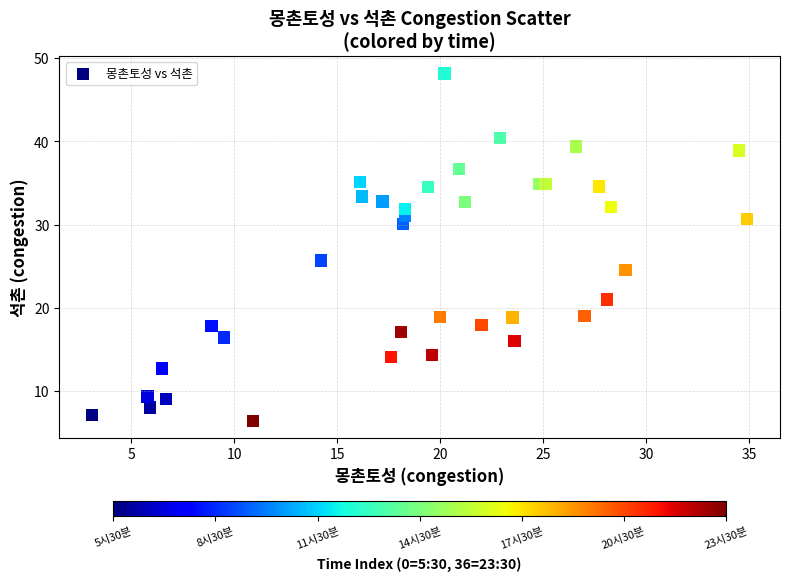

What Y value in the scatter plot is closest to 27?

25.7